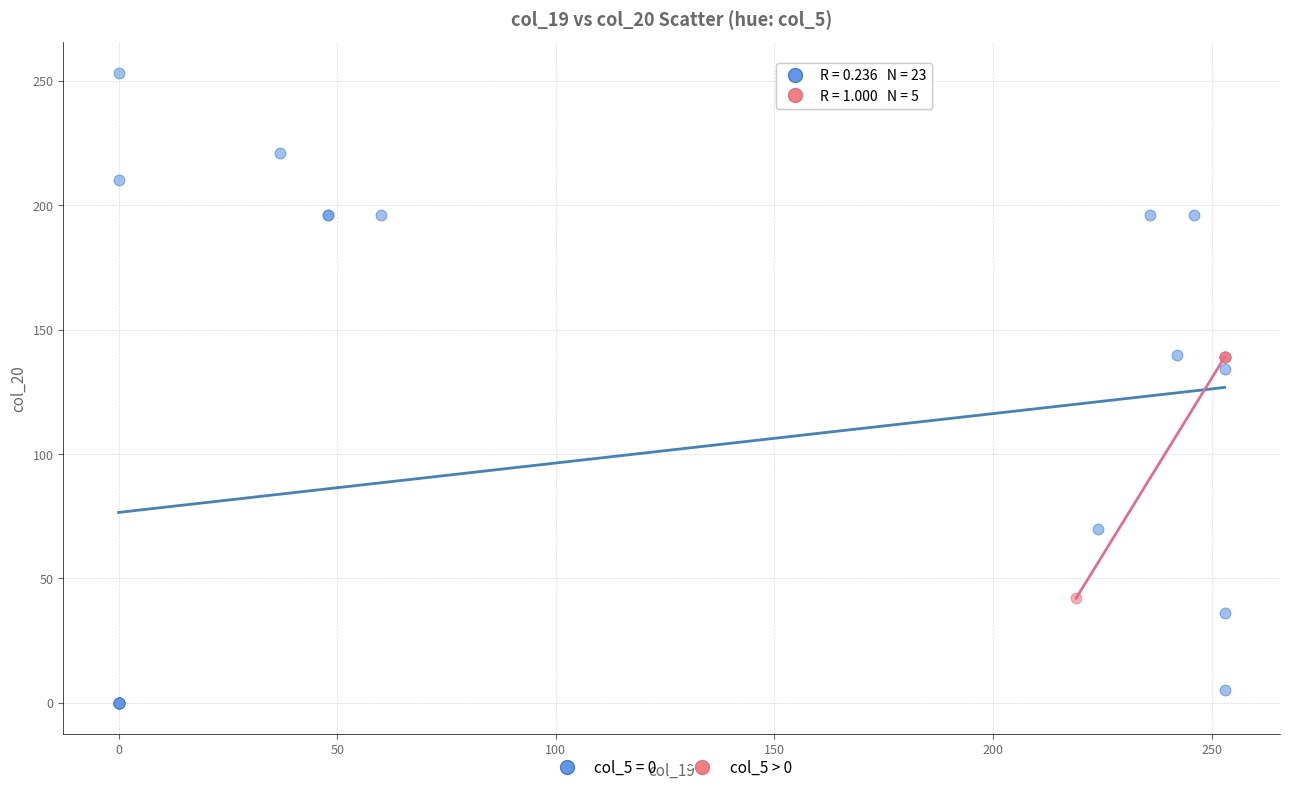

Which series has the largest Y range (max minus min)?

col_5 = 0